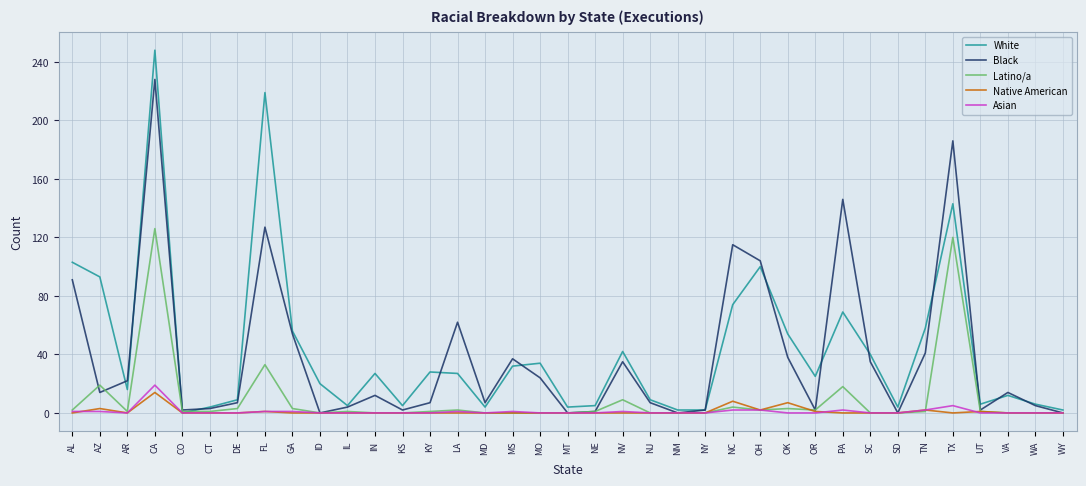

Is the value of Latino/a at DE greater than the value of White at AZ?

No